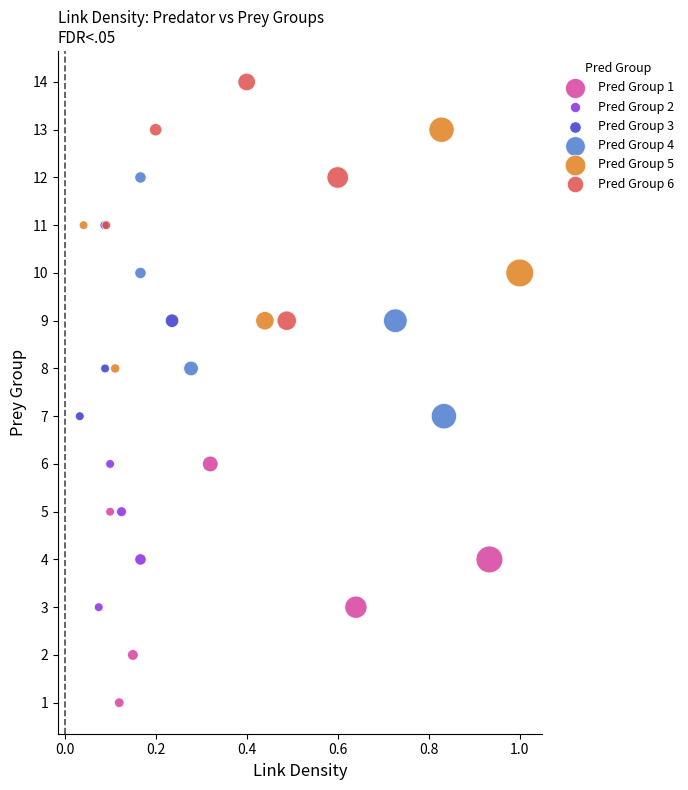

Which series contains the highest Y value?

Pred Group 6